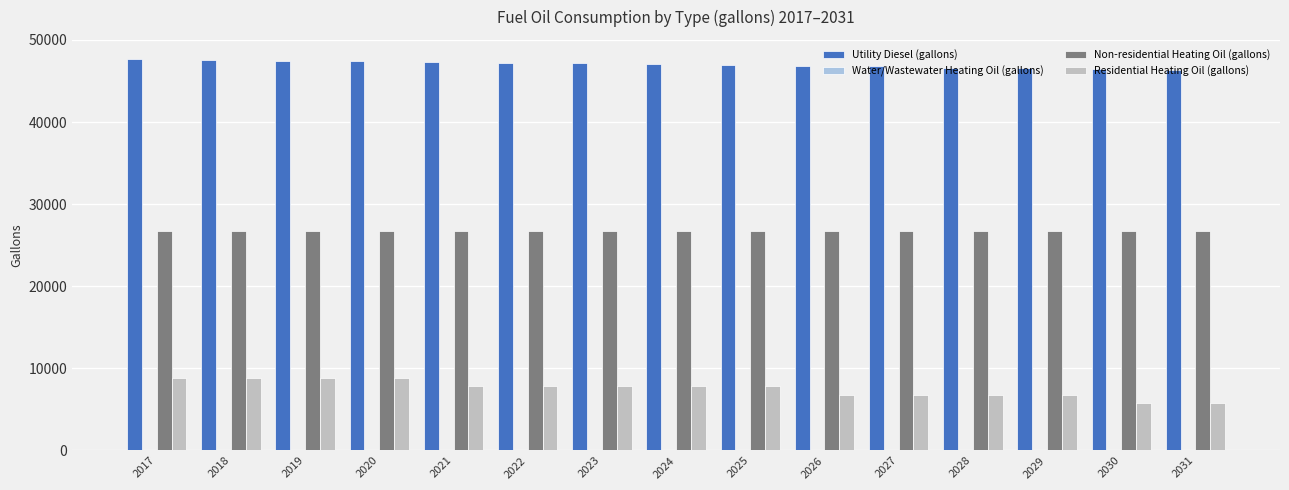

How many bars are there in total?

45